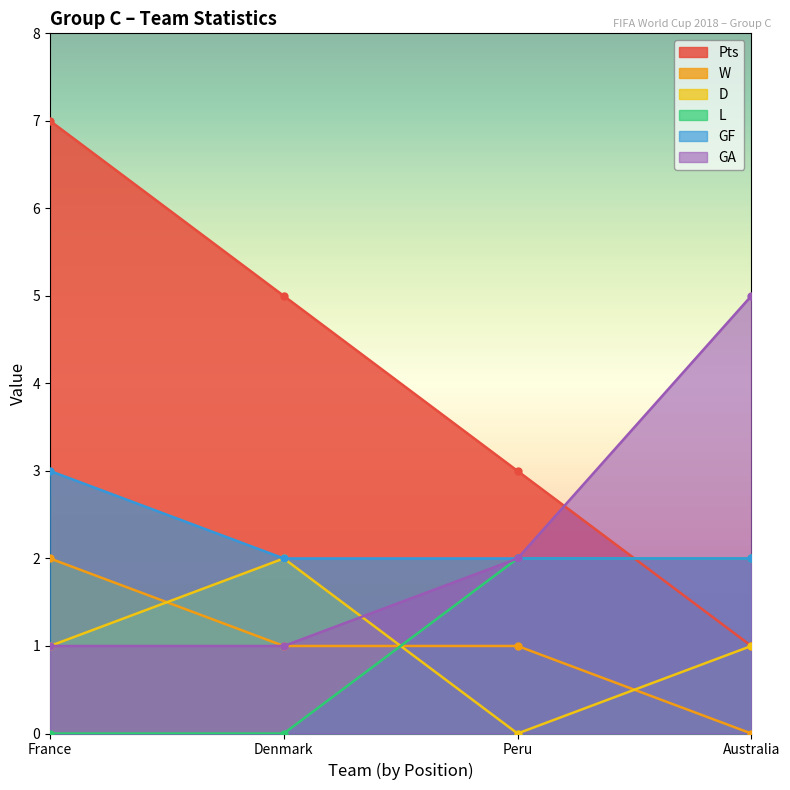

Does the chart have visible grid lines?

No